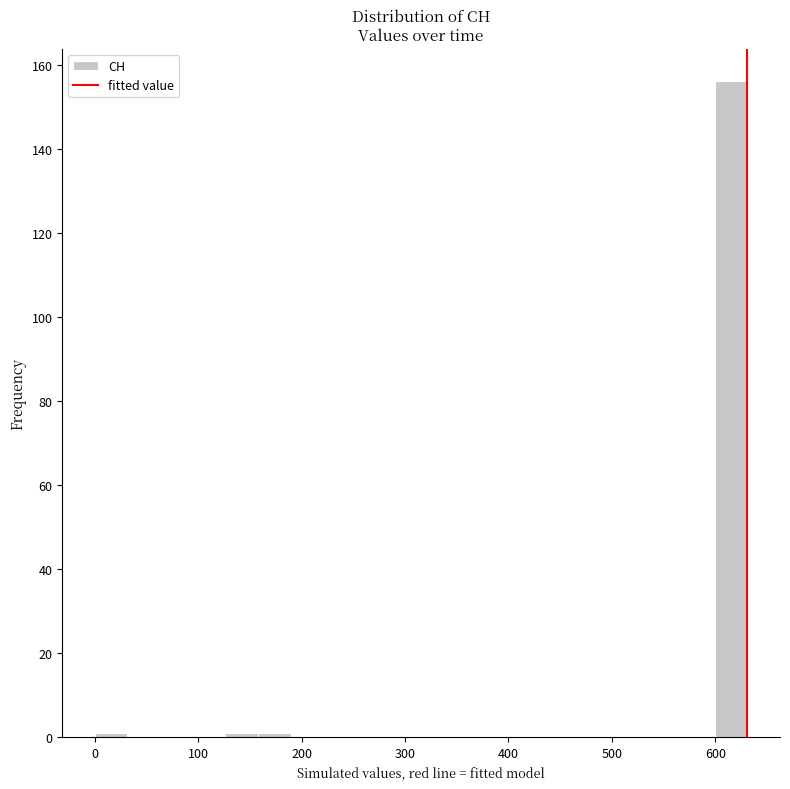

Around what value on the x-axis is the tallest bar? Give the approximate position of its centre, as read against the axis.

620